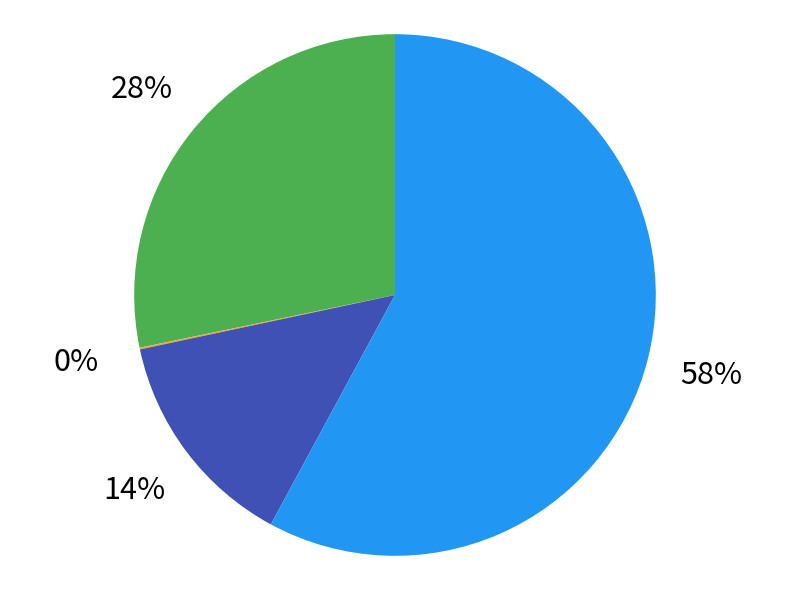

Is there any slice that represents more than half of the pie?

Yes